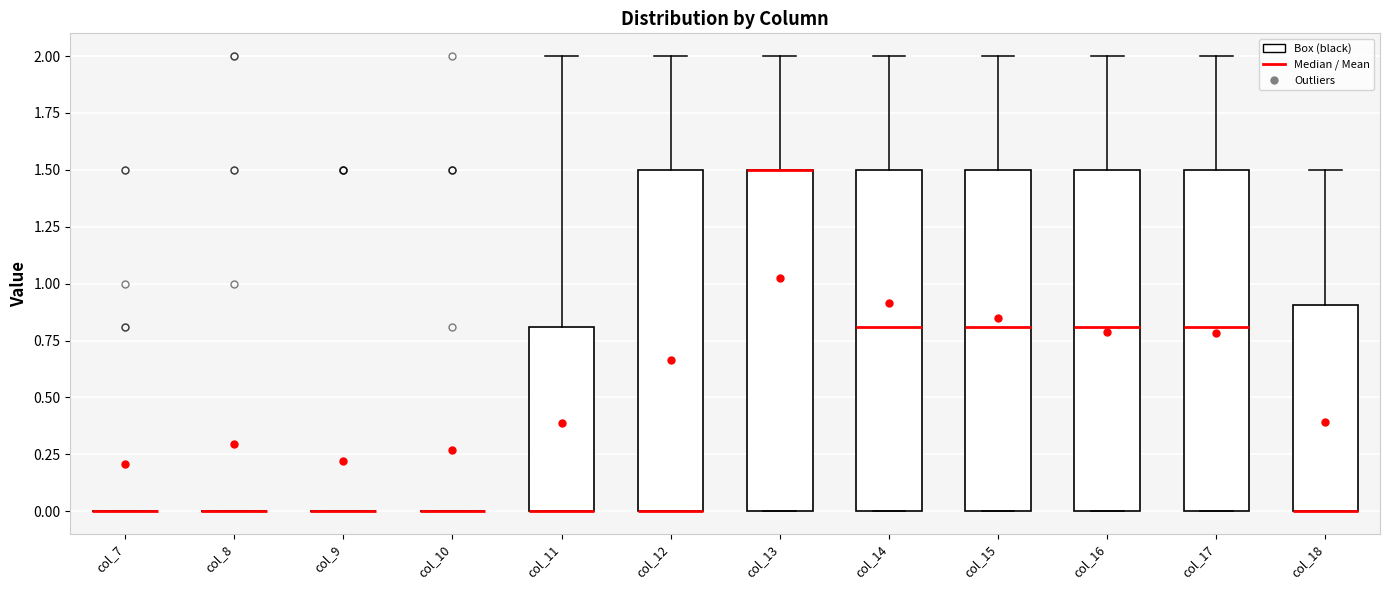

Reading left to right, transcribe this box plot: for each box, give where its median line is, the range the box spans, and where its two whiskers end, as read against the y-axis. The values are not printed on the chart, so give them approximately, as read against the axis.

col_7: box collapsed to a line at 0.0, whiskers 0.0 to 0.0
col_8: box collapsed to a line at 0.0, whiskers 0.0 to 0.0
col_9: box collapsed to a line at 0.0, whiskers 0.0 to 0.0
col_10: box collapsed to a line at 0.0, whiskers 0.0 to 0.0
col_11: median 0.0 (drawn on the box's lower edge), box 0.0 to 0.8, whiskers 0.0 to 2.0
col_12: median 0.0 (drawn on the box's lower edge), box 0.0 to 1.5, whiskers 0.0 to 2.0
col_13: median 1.5 (drawn on the box's upper edge), box 0.0 to 1.5, whiskers 0.0 to 2.0
col_14: median 0.8, box 0.0 to 1.5, whiskers 0.0 to 2.0
col_15: median 0.8, box 0.0 to 1.5, whiskers 0.0 to 2.0
col_16: median 0.8, box 0.0 to 1.5, whiskers 0.0 to 2.0
col_17: median 0.8, box 0.0 to 1.5, whiskers 0.0 to 2.0
col_18: median 0.0 (drawn on the box's lower edge), box 0.0 to 0.9, whiskers 0.0 to 1.5